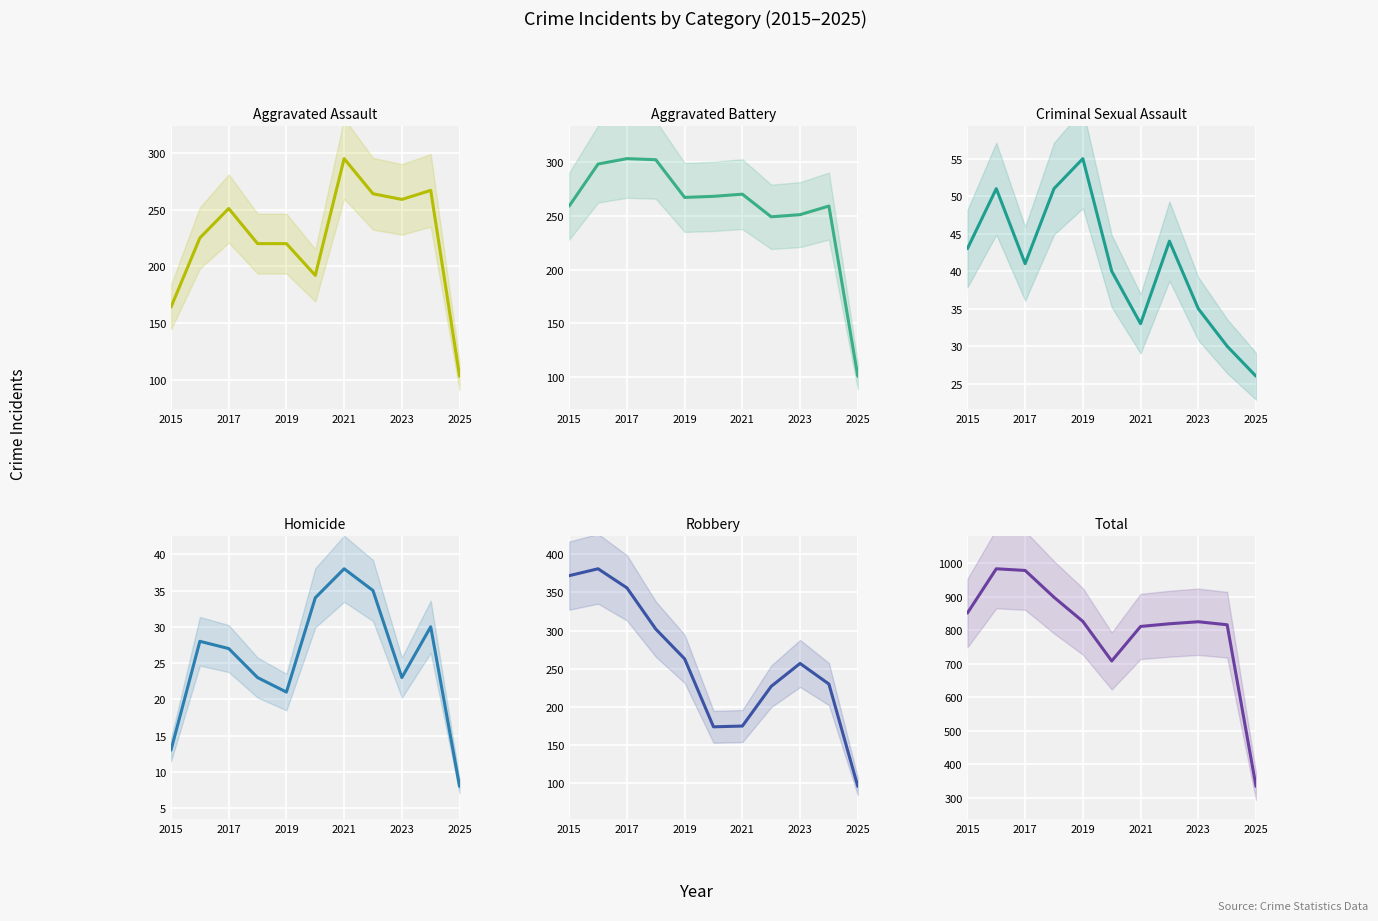

At how many categories does at least one series exceed 332?

11